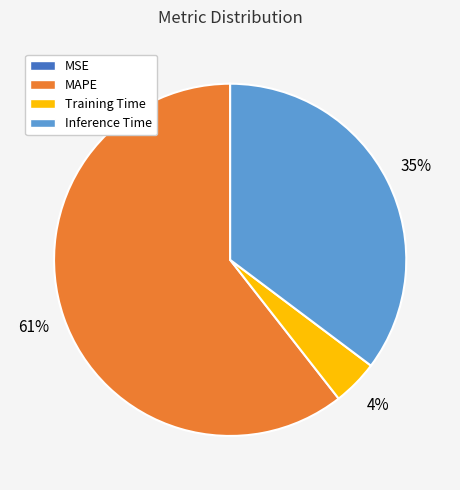

Which category accounts for the majority?

MAPE